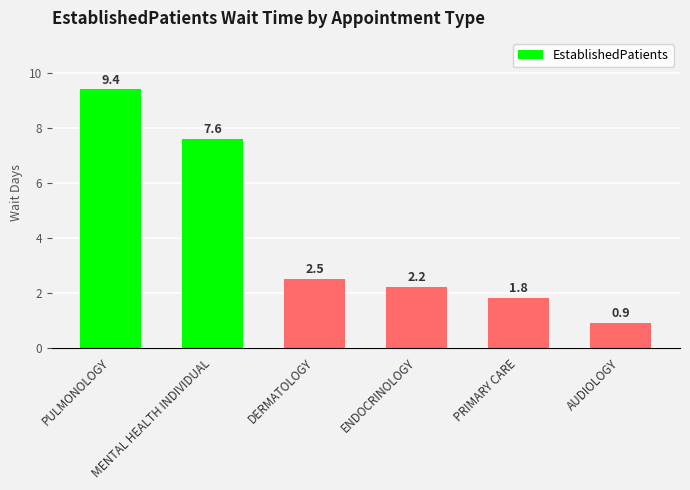

What is the difference between the second highest and minimum values?

6.7